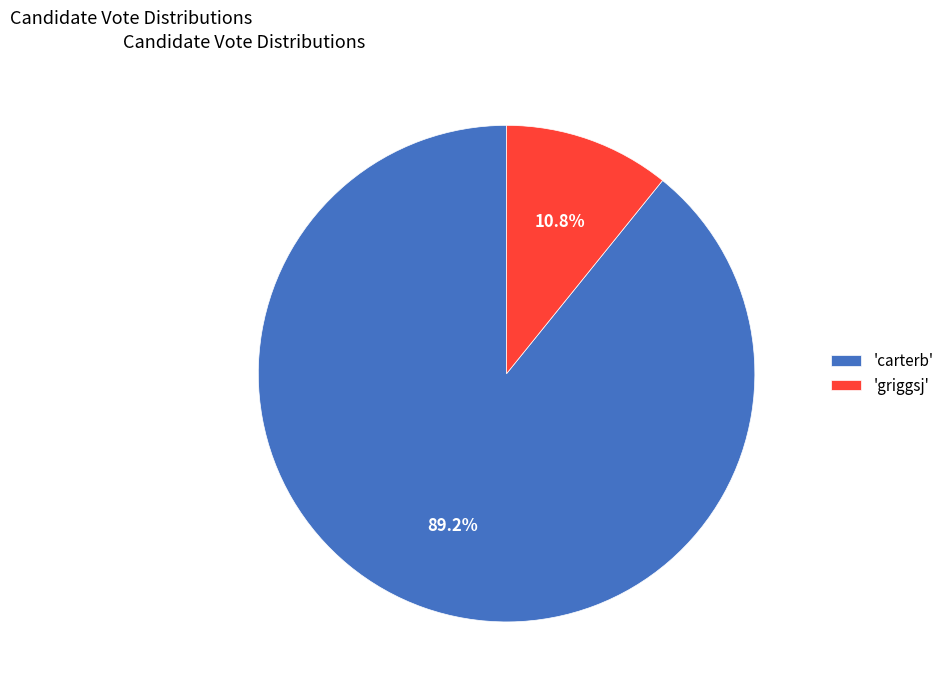

Combined, do 'griggsj' and 'carterb' account for over 50%?

Yes